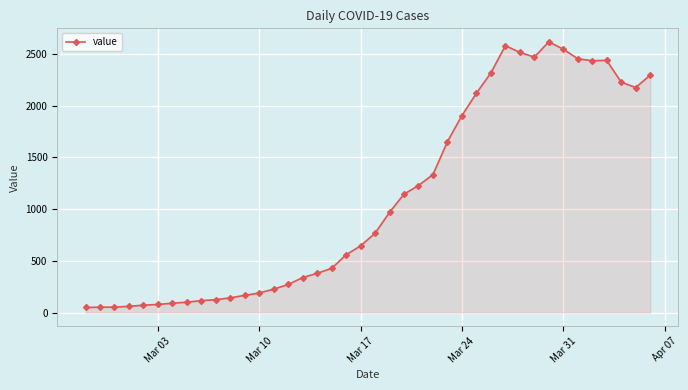

What is the difference between the second highest and second lowest values?

2526